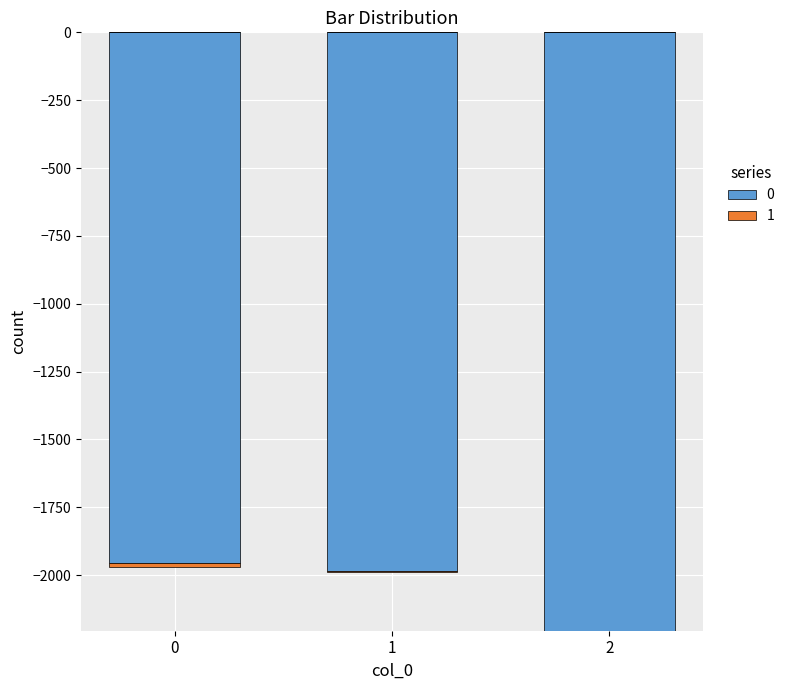

The 1 series shows -8 at 0. True or false?

False